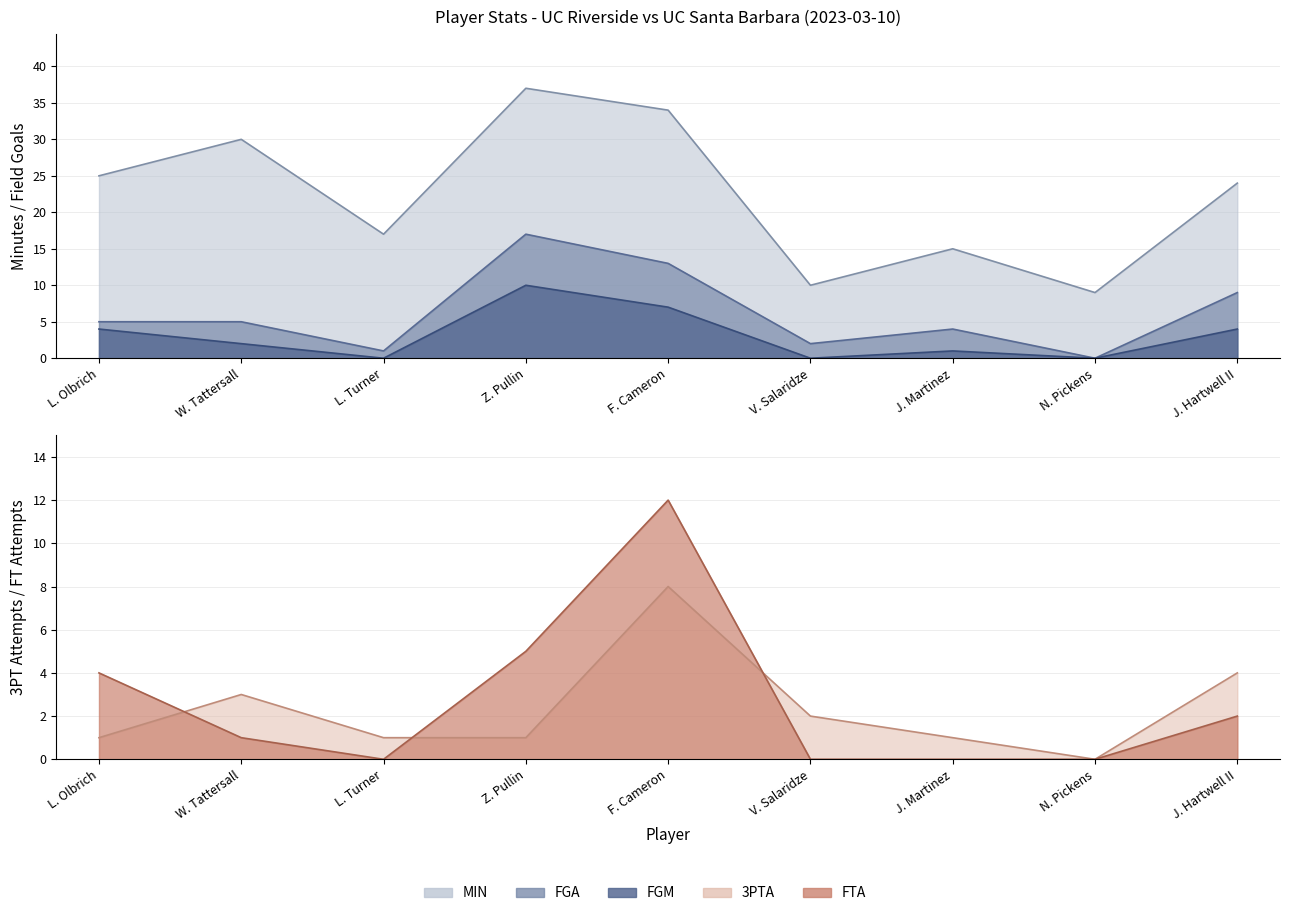

What is the difference between the maximum and minimum values in the FGM series?

10